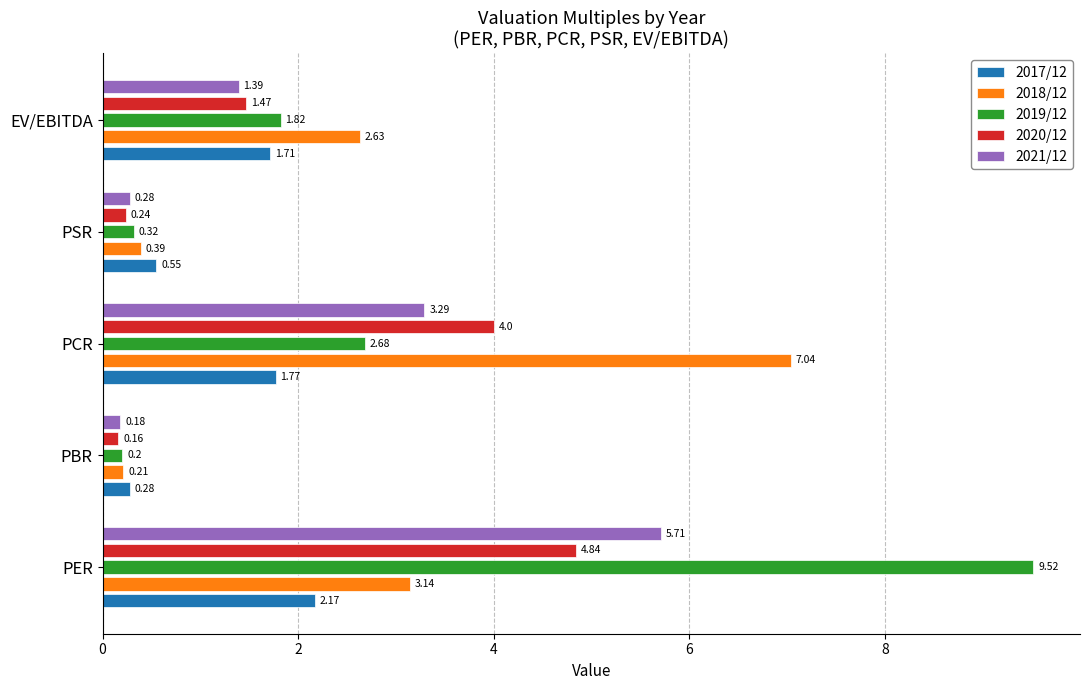

Rank the categories by 2019/12 value from lowest to highest.

PBR, PSR, EV/EBITDA, PCR, PER